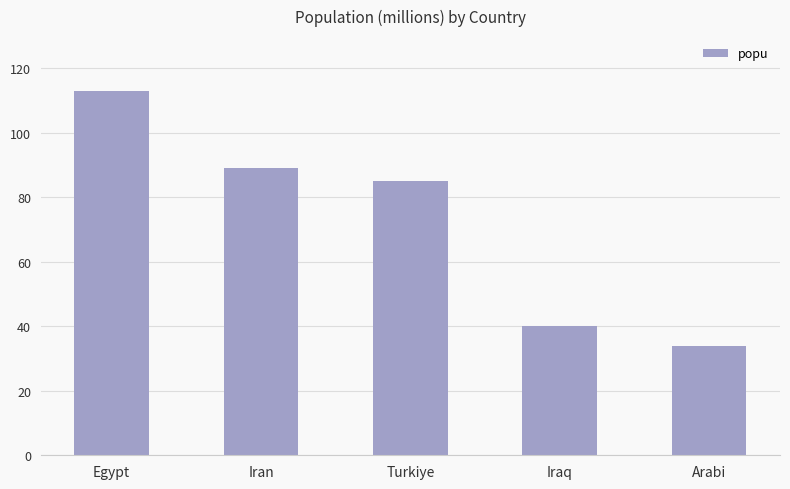

Rank the categories by value from highest to lowest.

Egypt, Iran, Turkiye, Iraq, Arabi